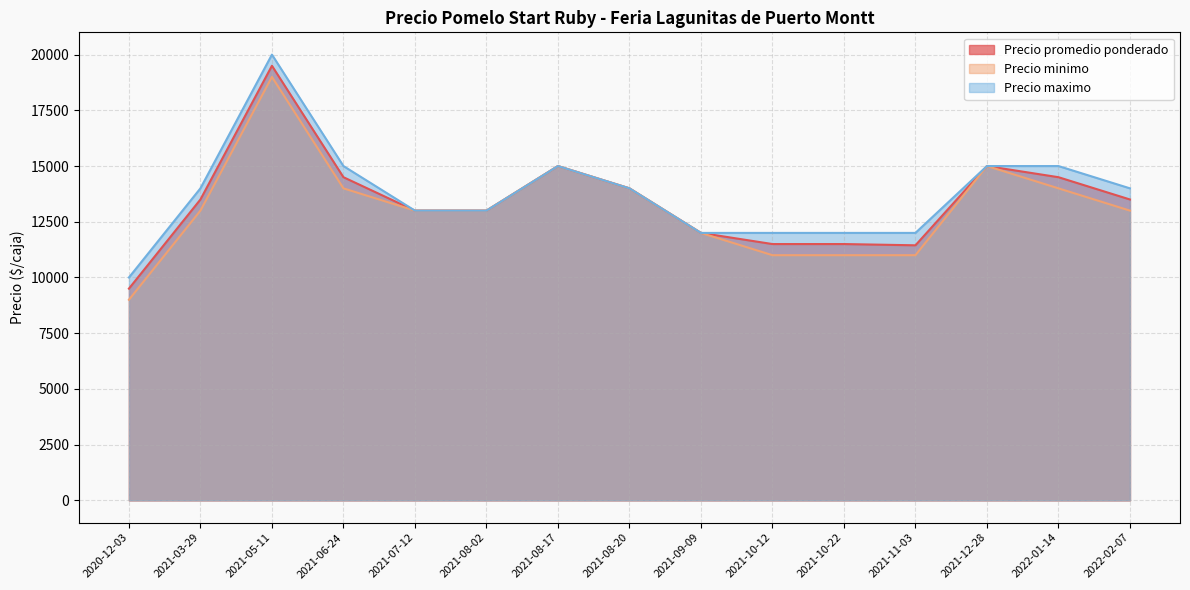

What is the maximum value shown in the chart?

20000